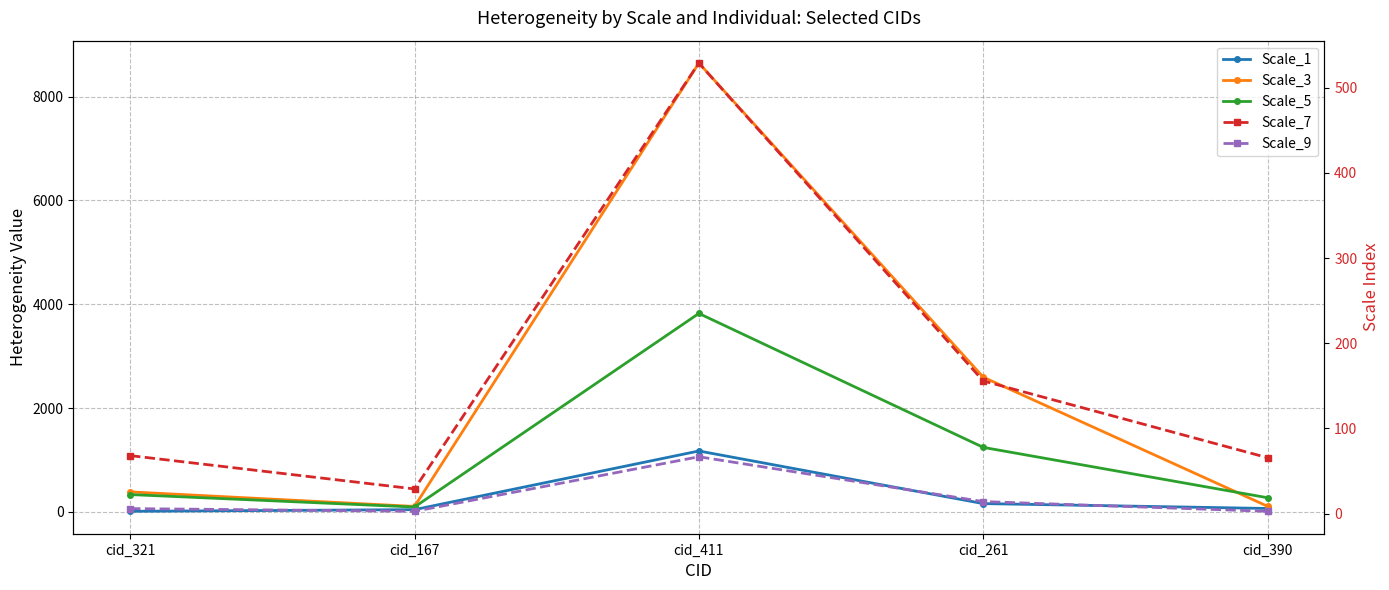

What is the greatest value displayed?

8646.6